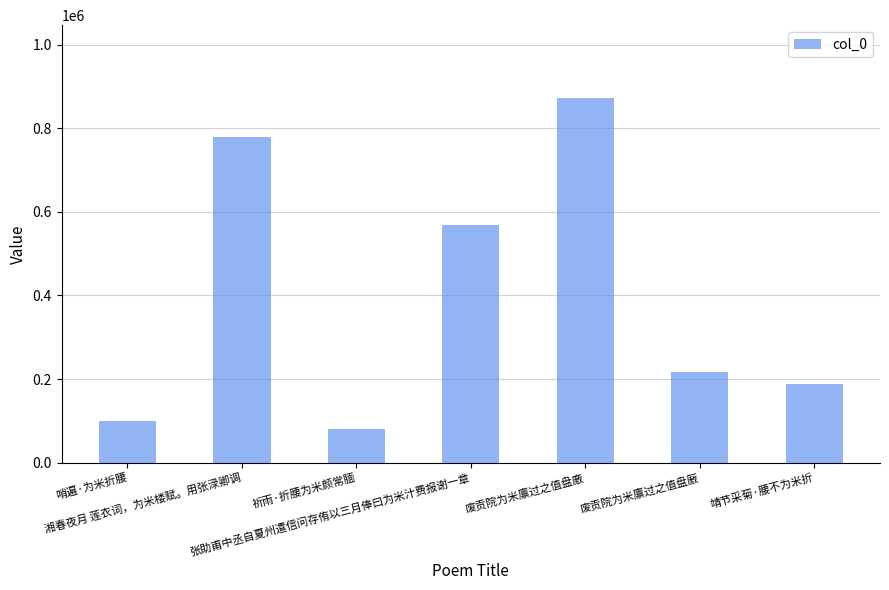

Reading right to left, list all the values displayed in this chart.

187333	217030	872380	569023	80445	779850	98917